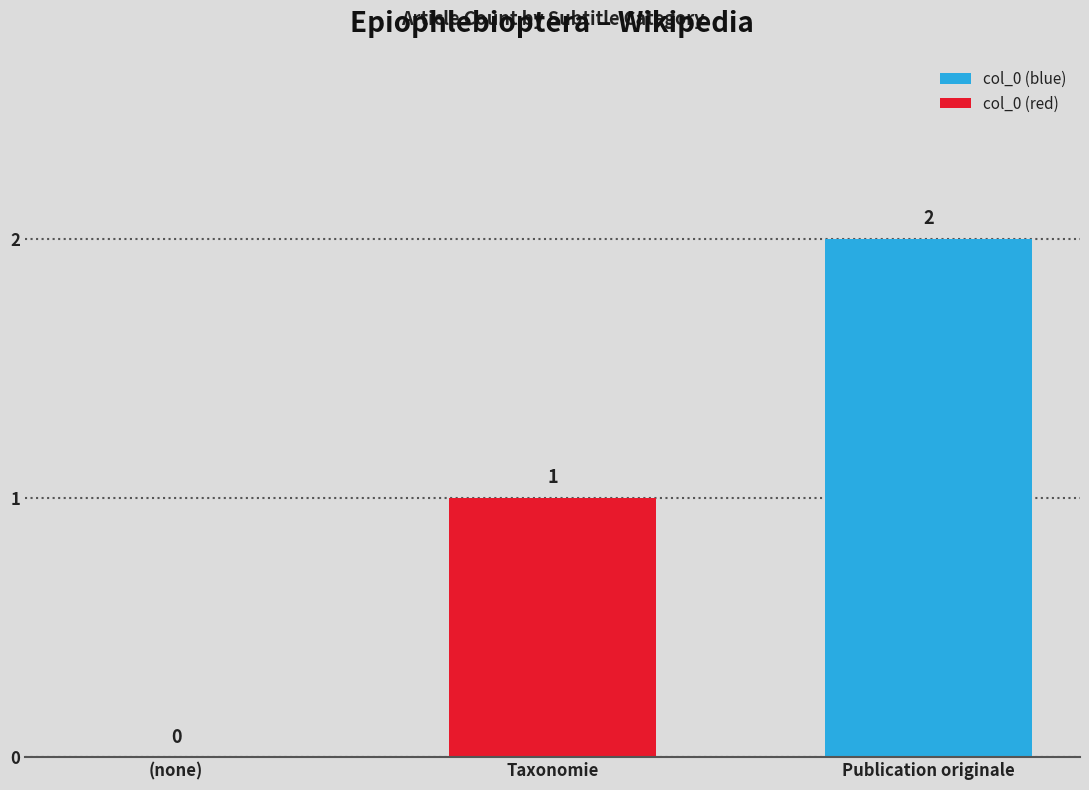

How many categories are shown in the chart?

3